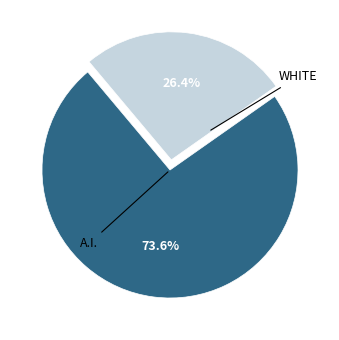

What is the smallest slice in the pie chart?

WHITE